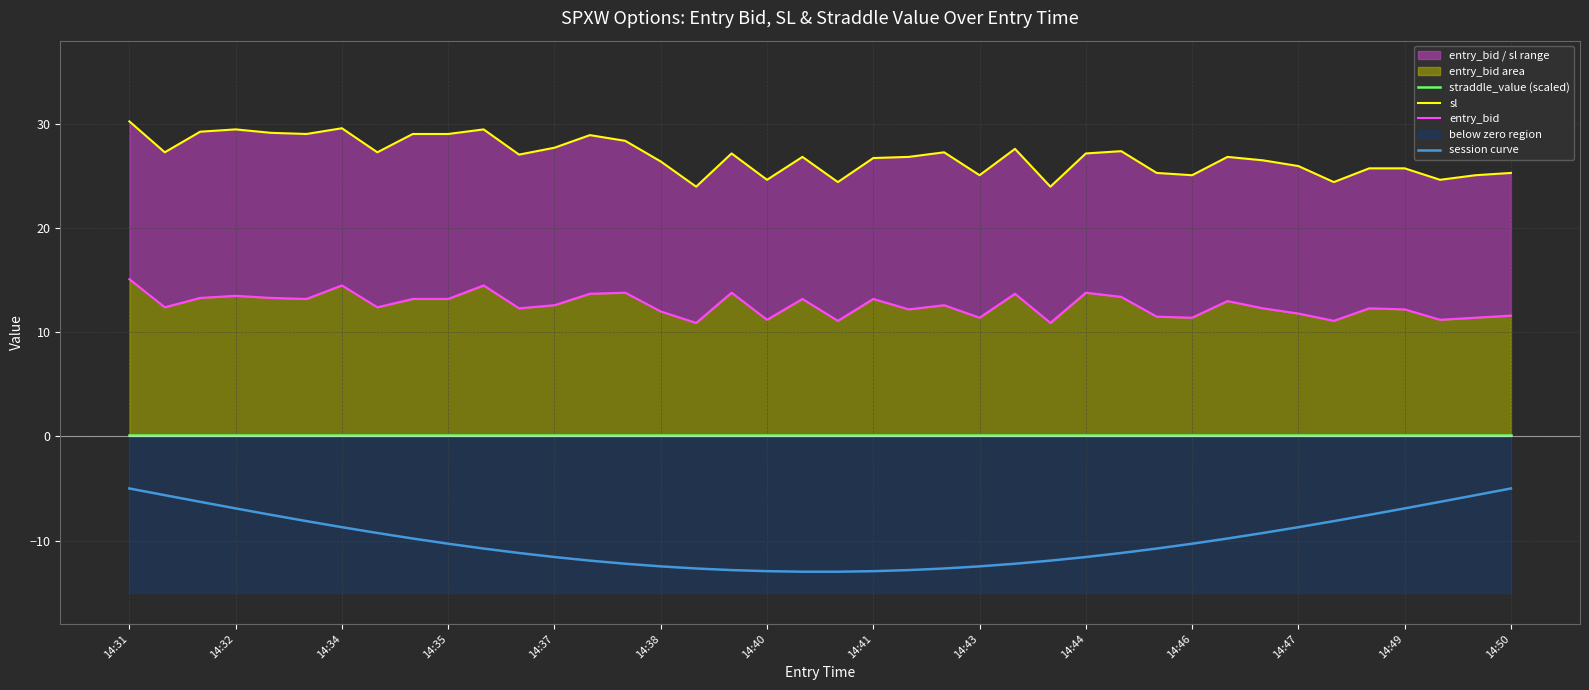

How many series are shown in this chart?

4